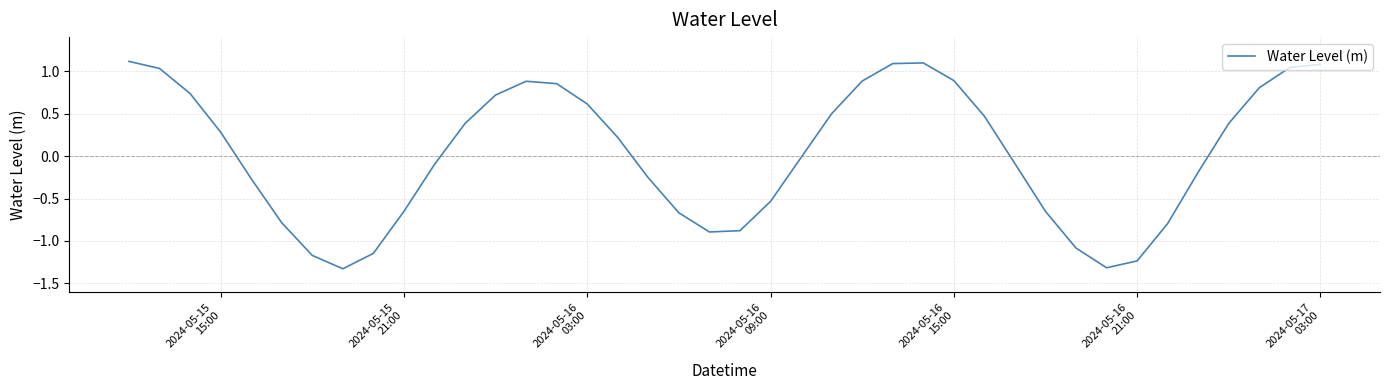

What is the difference between the maximum and minimum values?

2.4